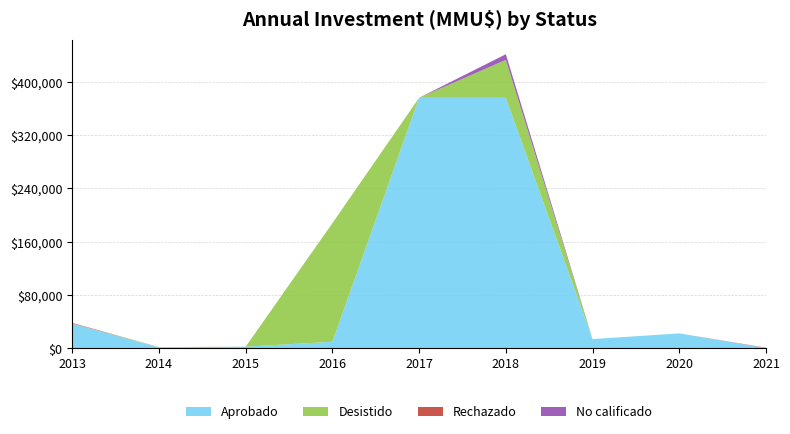

Reading left to right, what are all the values shown in this chart?

Aprobado: 37250	1500	2600	10000	376045	376000	14000	22500	500
Desistido: 250	500	0	177802	0	57000	0	40	40
Rechazado: 800	0	0	0	0	0	0	0	500
No calificado: 0	0	0	45	0	8400	0	0	0